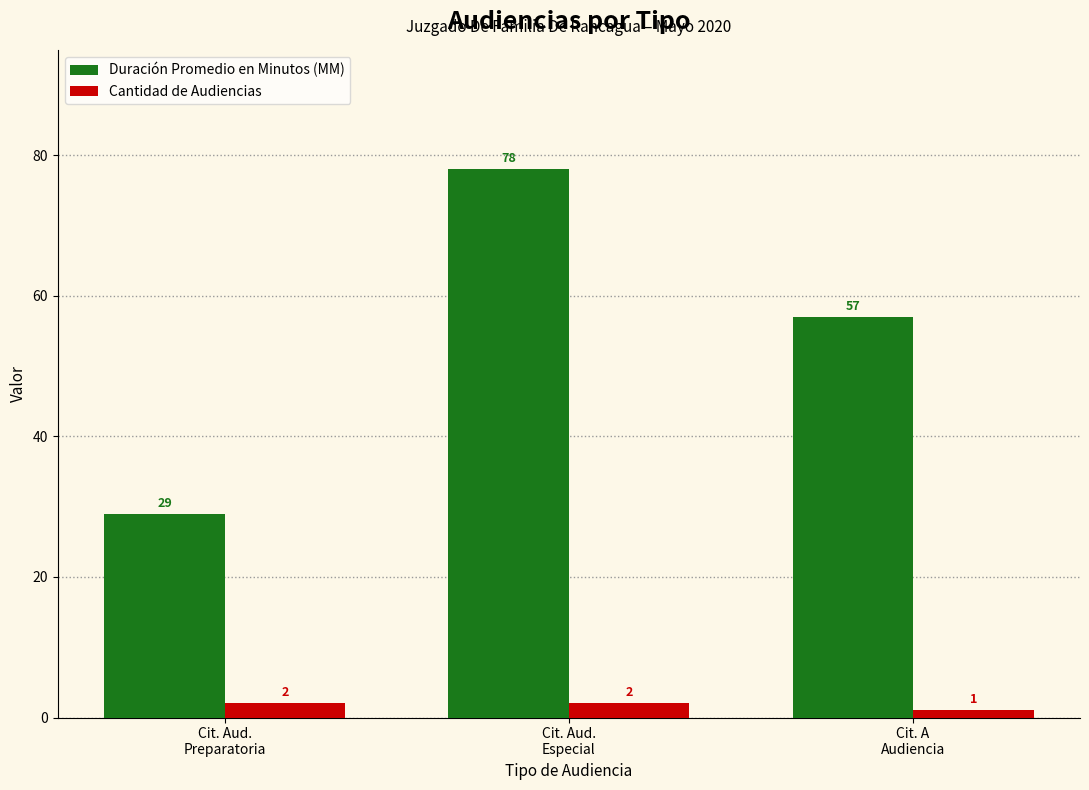

List the series in order of their peak value, lowest first.

Cantidad de Audiencias, Duración Promedio en Minutos (MM)